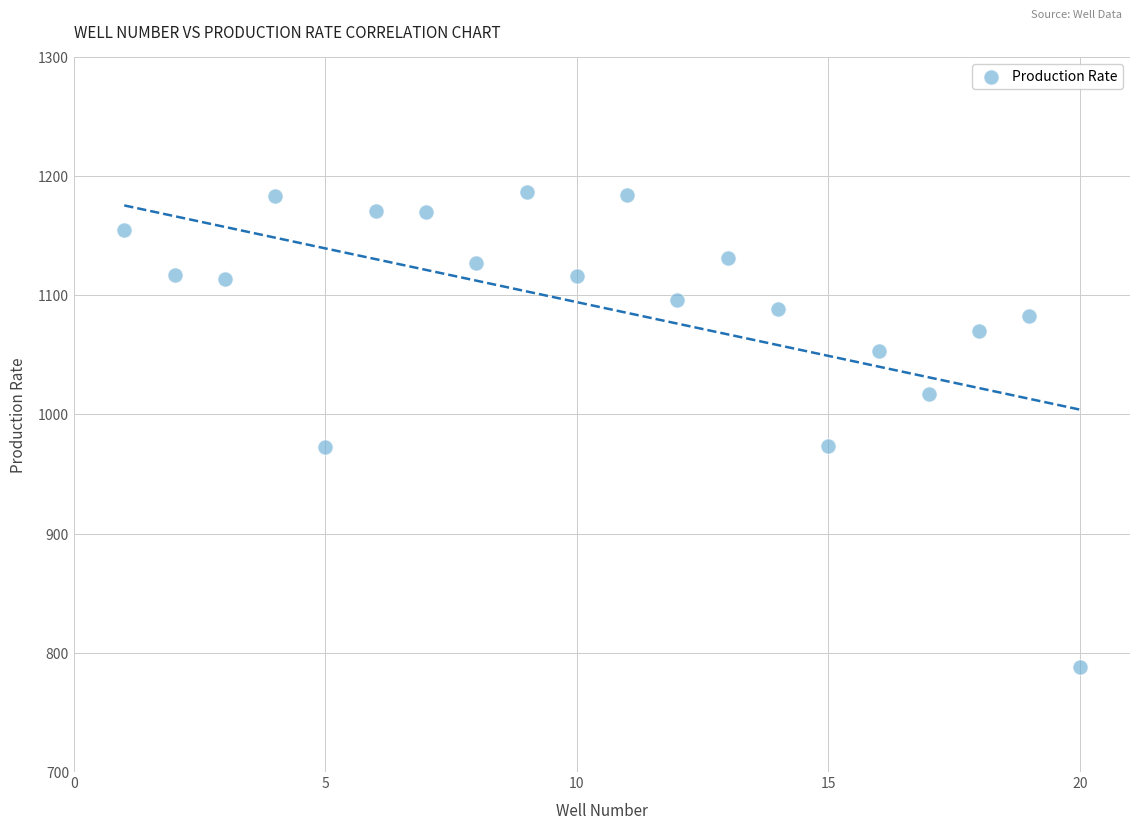

What is the range of Y values (max minus min)?

398.0